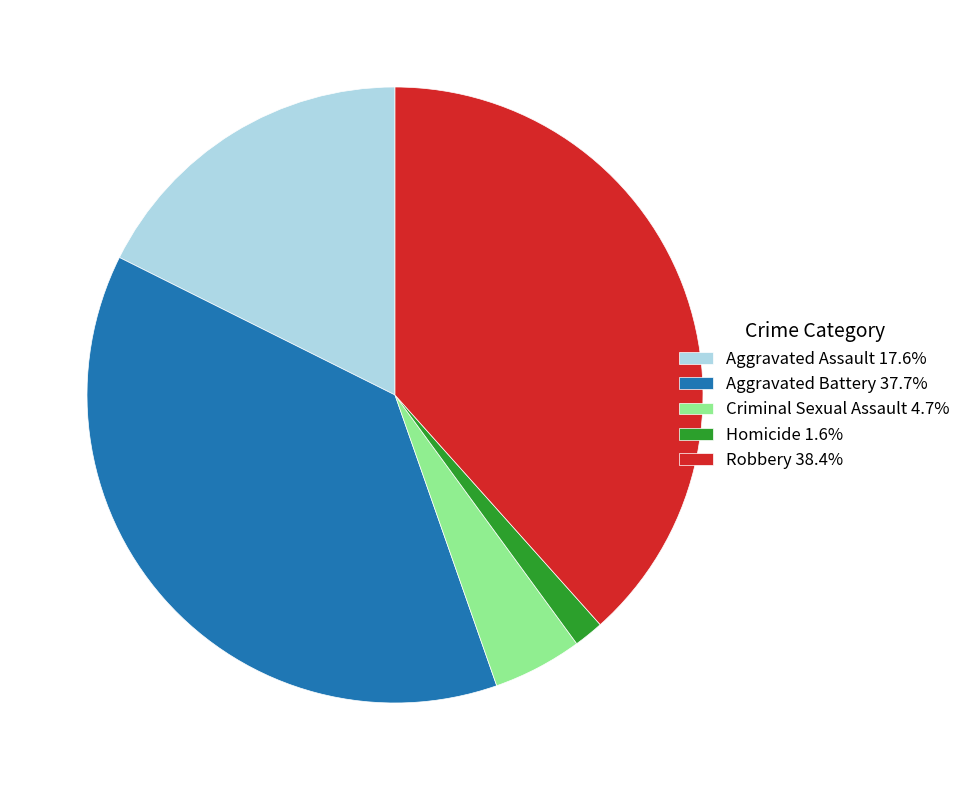

Is there any slice that represents more than half of the pie?

No